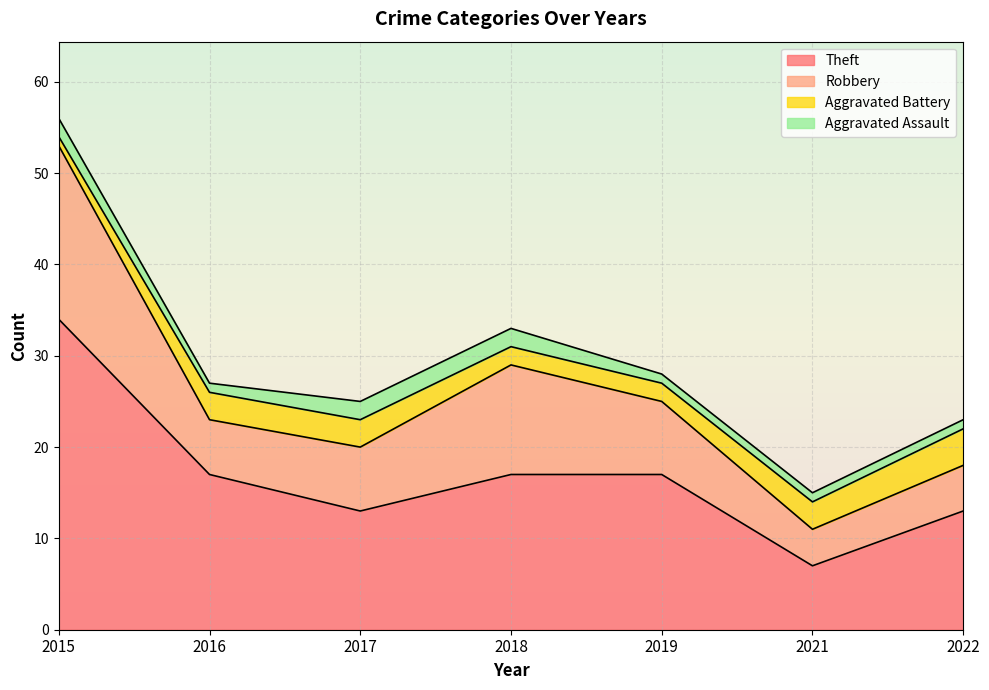

What is the difference between the maximum and minimum values in the Theft series?

27